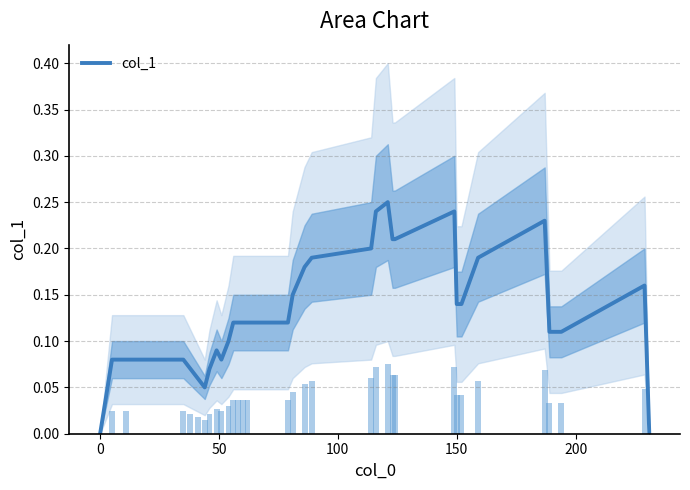

Reading left to right, extract all data points from this chart.

0.0	0.1	0.1	0.1	0.1	0.1	0.1	0.1	0.1	0.1	0.1	0.1	0.1	0.1	0.1	0.1	0.1	0.2	0.2	0.2	0.2	0.2	0.2	0.2	0.2	0.1	0.1	0.2	0.2	0.1	0.1	0.2	0.0